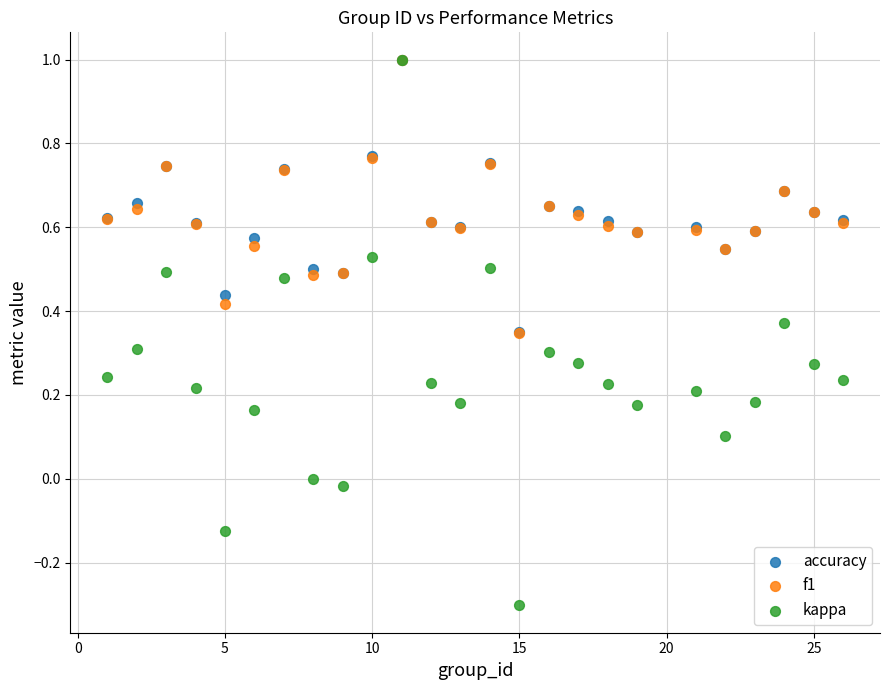

What are all the series names shown in the legend?

accuracy, f1, kappa